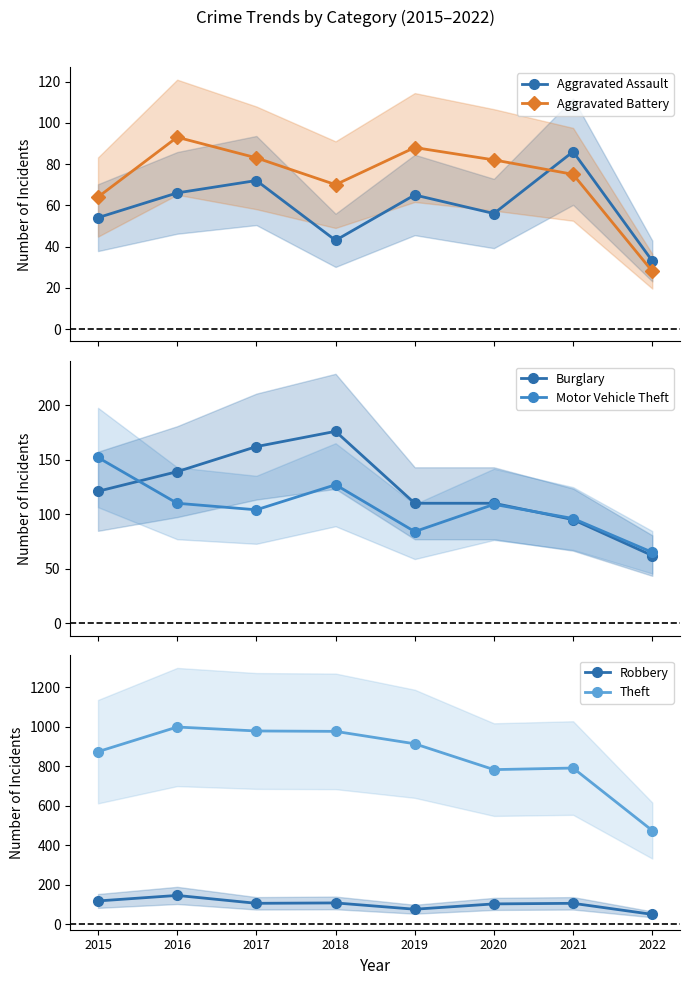

What are all the series names shown in the legend?

Aggravated Assault, Aggravated Battery, Burglary, Motor Vehicle Theft, Robbery, Theft